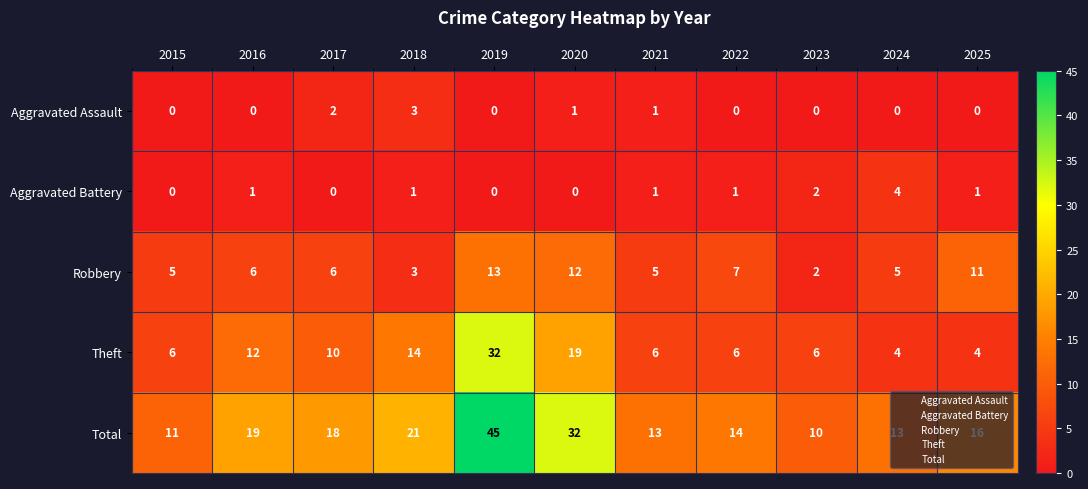

List the series in order of their peak value, lowest first.

Aggravated Assault, Aggravated Battery, Robbery, Theft, Total